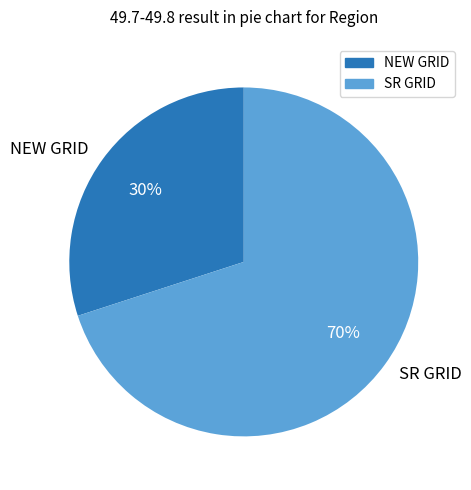

Which category accounts for the majority?

SR GRID